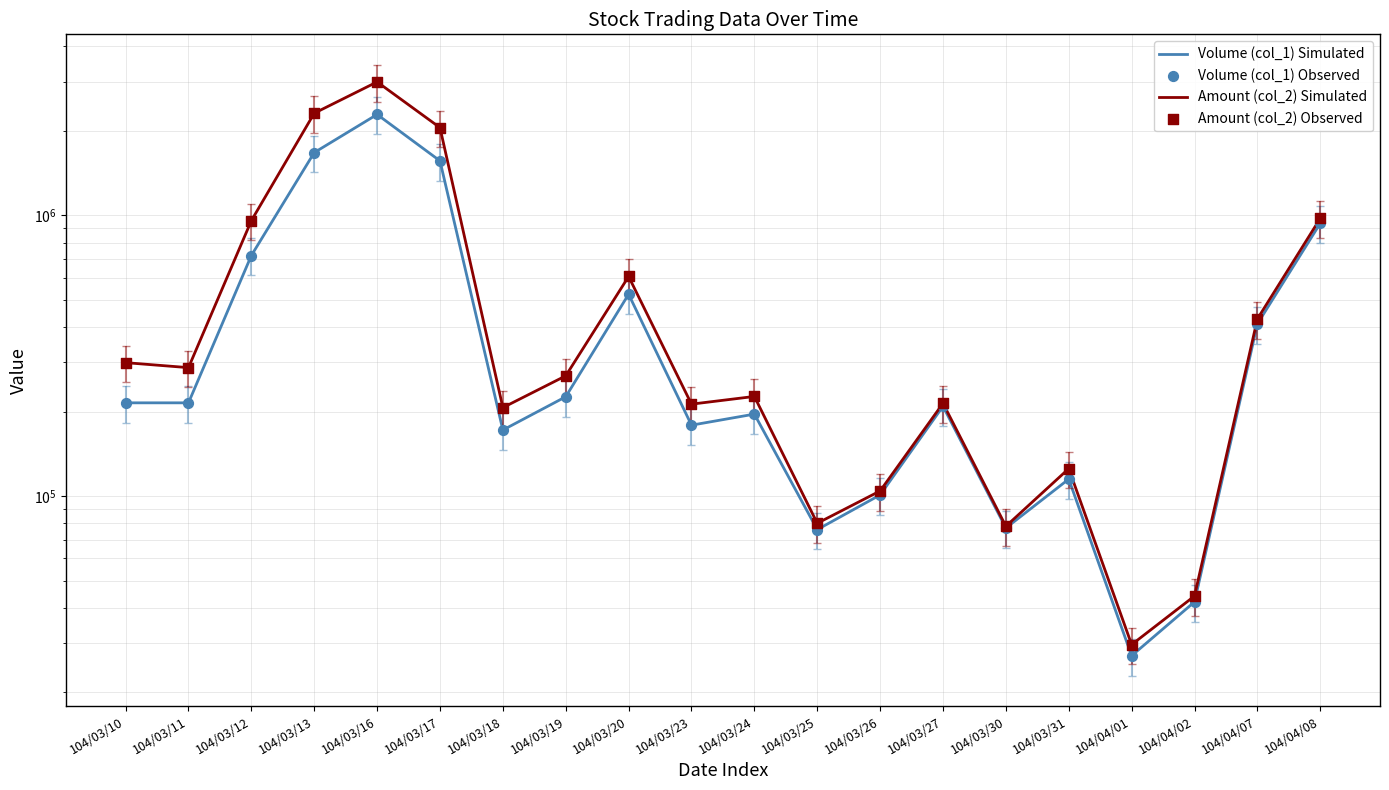

What are all the series names shown in the legend?

Volume (col_1) Simulated, Amount (col_2) Simulated, Volume (col_1) Observed, Amount (col_2) Observed